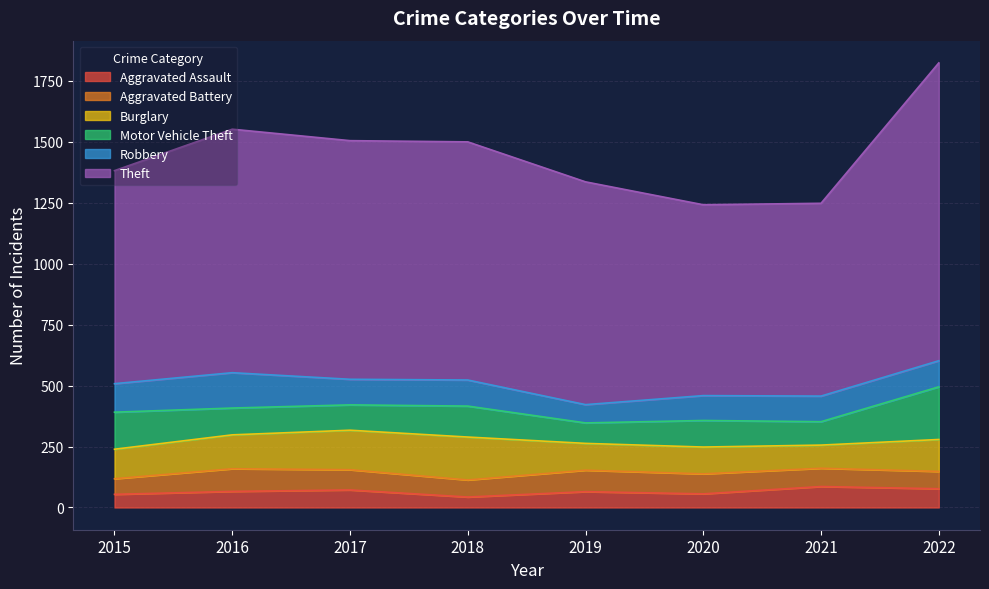

What is the smallest value displayed?

43